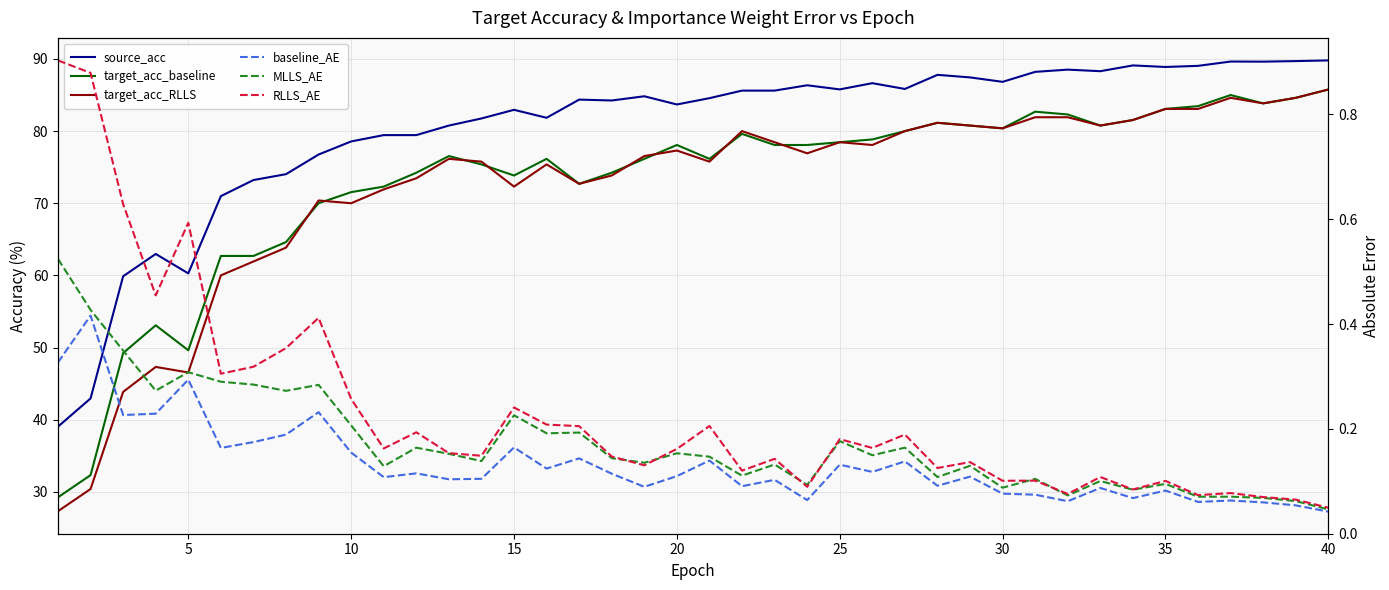

What is the greatest value displayed?

89.8